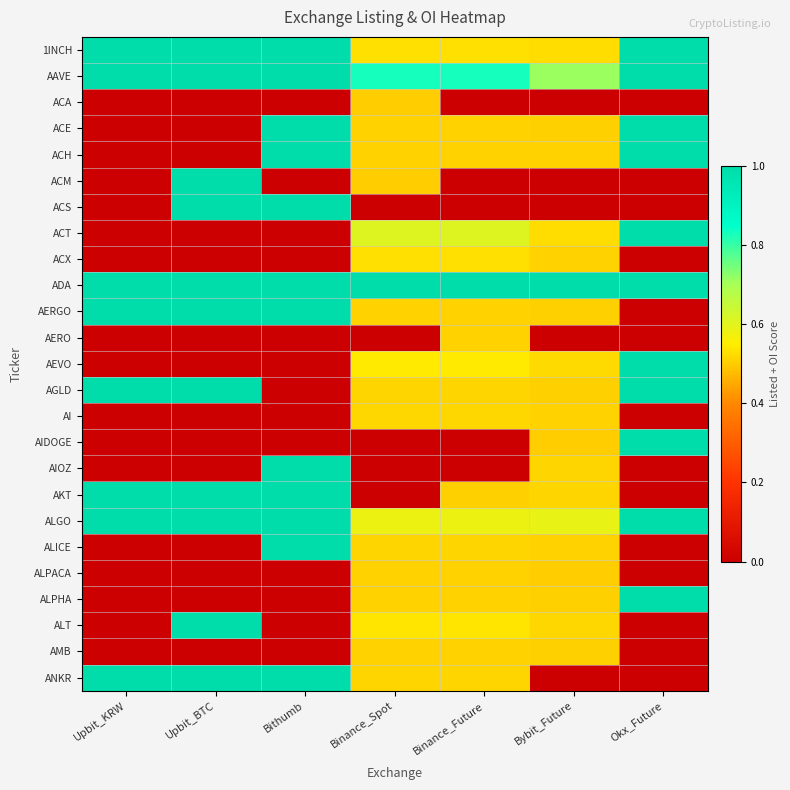

What is the greatest value displayed?

1.0